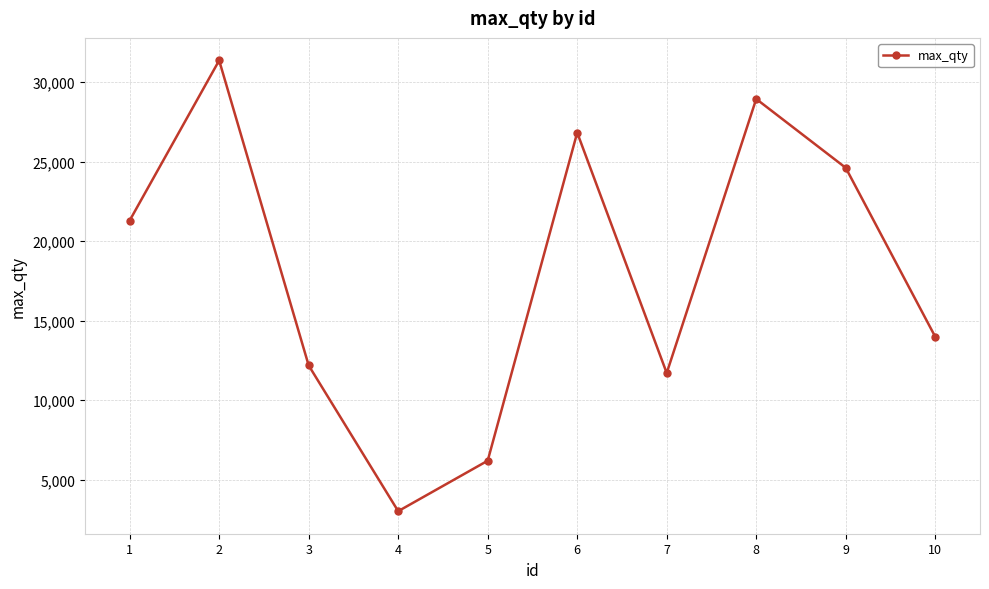

Which label corresponds to the largest value in the chart?

2